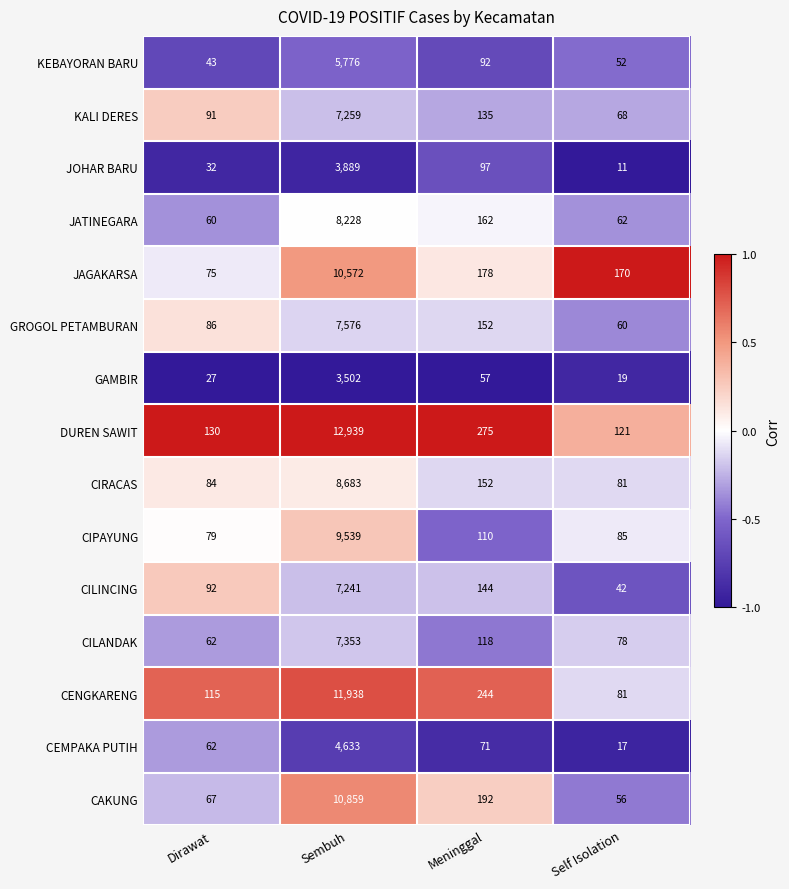

What is the minimum value shown in the chart?

11